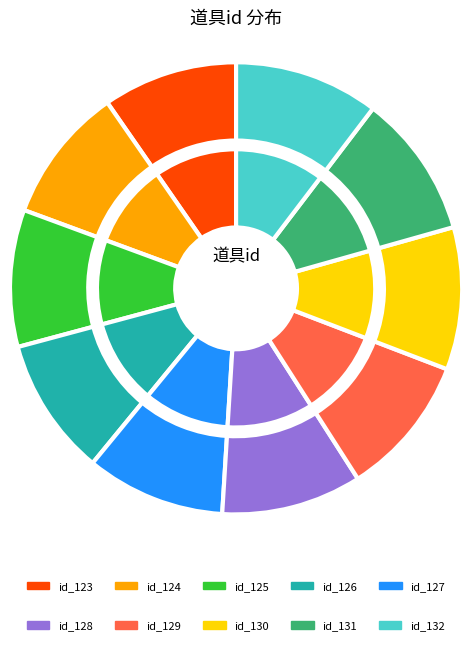

True or false: id_128 accounts for 1% of the total.

False